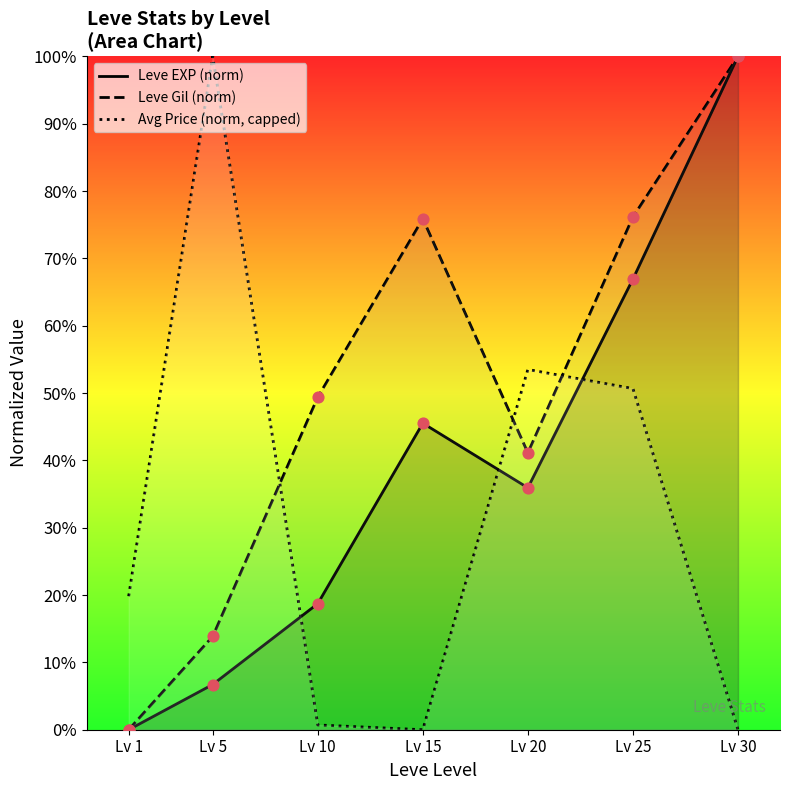

What is the total value across all series at Lv 15?

121.4